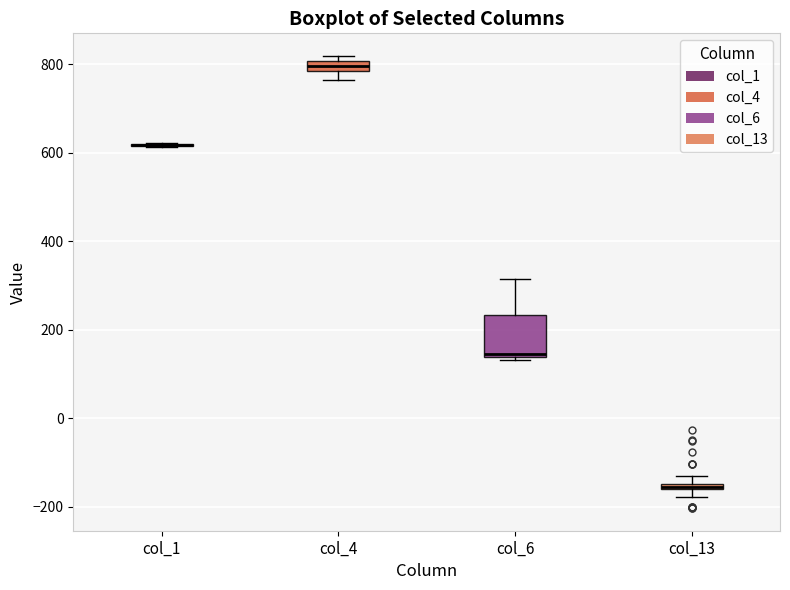

Comparing the boxes themselves (not the whiskers), which one is the tallest?

col_6